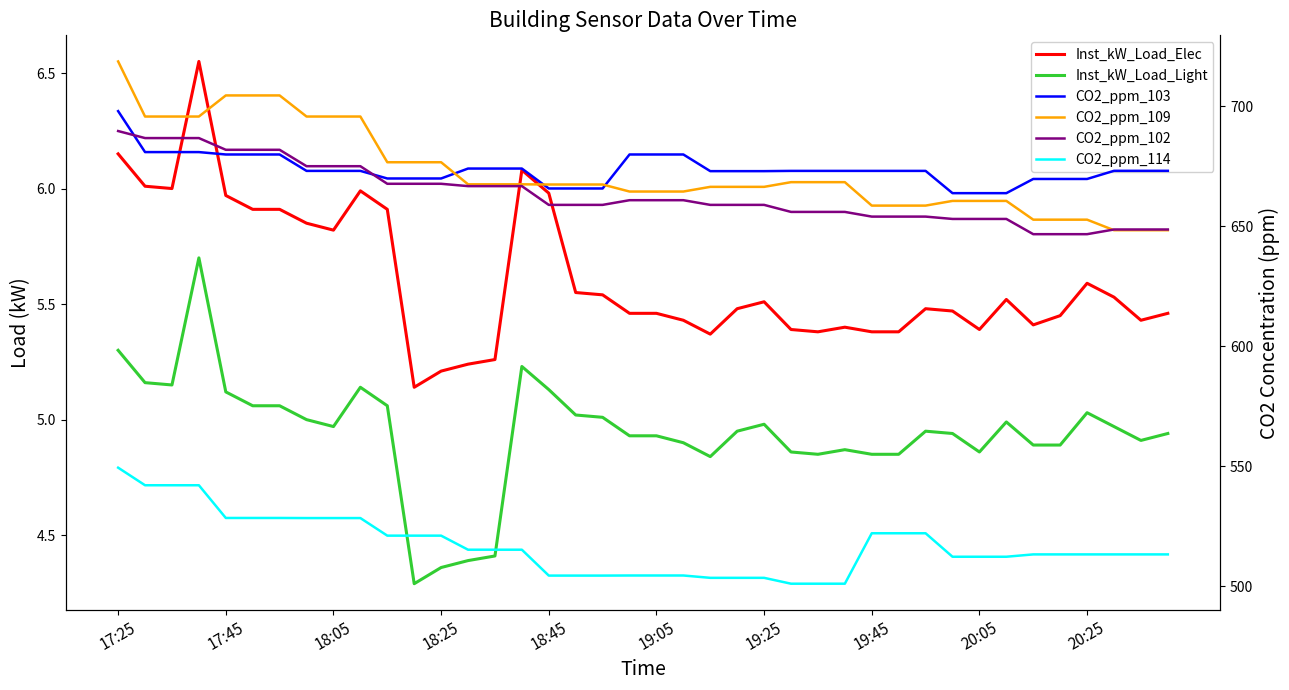

Reading left to right, transcribe all the data shown in this chart.

Inst_kW_Load_Elec: 6.1	6.0	6.0	6.5	6.0	5.9	5.9	5.8	5.8	6.0	5.9	5.1	5.2	5.2	5.3	6.1	6.0	5.5	5.5	5.5	5.5	5.4	5.4	5.5	5.5	5.4	5.4	5.4	5.4	5.4	5.5	5.5	5.4	5.5	5.4	5.4	5.6	5.5	5.4	5.5
Inst_kW_Load_Light: 5.3	5.2	5.2	5.7	5.1	5.1	5.1	5.0	5.0	5.1	5.1	4.3	4.4	4.4	4.4	5.2	5.1	5.0	5.0	4.9	4.9	4.9	4.8	4.9	5.0	4.9	4.8	4.9	4.8	4.8	4.9	4.9	4.9	5.0	4.9	4.9	5.0	5.0	4.9	4.9
CO2_ppm_103: 697.9	680.9	680.9	680.9	679.9	679.9	679.9	673.0	673.0	673.0	669.9	669.9	669.9	674.0	674.0	674.0	665.7	665.7	665.7	679.9	679.9	679.9	672.9	672.9	672.9	673.0	673.0	673.0	673.0	673.0	673.0	663.7	663.7	663.7	669.7	669.7	669.7	673.0	673.0	673.0
CO2_ppm_109: 718.6	695.7	695.7	695.7	704.5	704.5	704.5	695.7	695.7	695.7	676.6	676.6	676.6	667.4	667.4	667.4	667.3	667.3	667.3	664.4	664.4	664.4	666.4	666.4	666.4	668.3	668.3	668.3	658.6	658.6	658.6	660.5	660.5	660.5	652.7	652.7	652.7	648.3	648.3	648.3
CO2_ppm_102: 689.6	686.7	686.7	686.7	681.8	681.8	681.8	675.0	675.0	675.0	667.6	667.6	667.6	666.7	666.7	666.7	658.9	658.9	658.9	660.8	660.8	660.8	658.9	658.9	658.9	655.9	655.9	655.9	654.0	654.0	654.0	653.0	653.0	653.0	646.6	646.6	646.6	648.6	648.6	648.6
CO2_ppm_114: 549.3	542.0	542.0	542.0	528.4	528.4	528.4	528.3	528.3	528.3	521.0	521.0	521.0	515.2	515.2	515.2	504.4	504.4	504.4	504.4	504.4	504.4	503.4	503.4	503.4	501.0	501.0	501.0	522.0	522.0	522.0	512.2	512.2	512.2	513.2	513.2	513.2	513.2	513.2	513.2